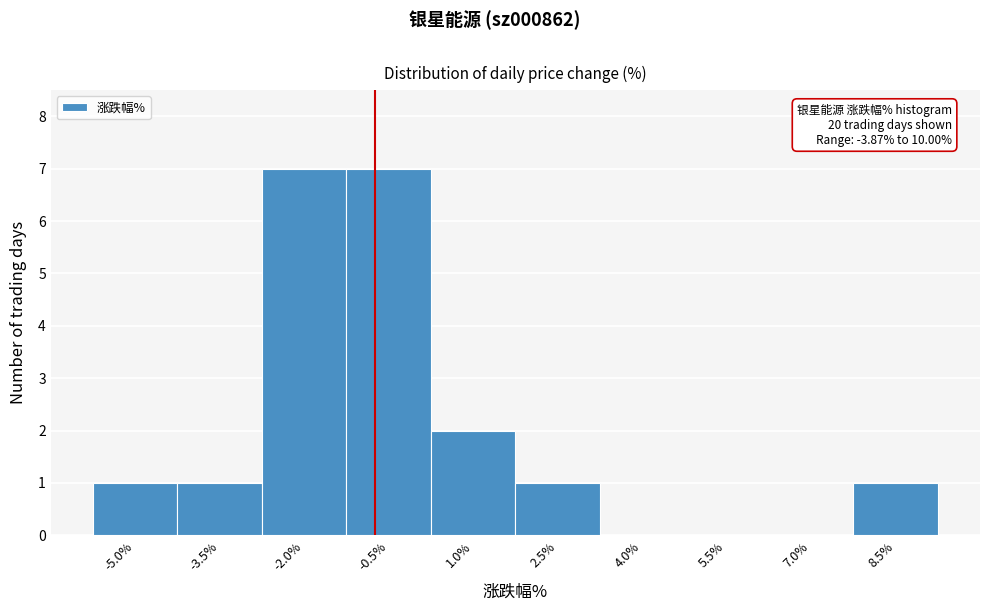

Reading left to right, list all the values displayed in this chart.

-5.0%=1	-3.5%=1	-2.0%=7	-0.5%=7	1.0%=2	2.5%=1	4.0%=0	5.5%=0	7.0%=0	8.5%=1